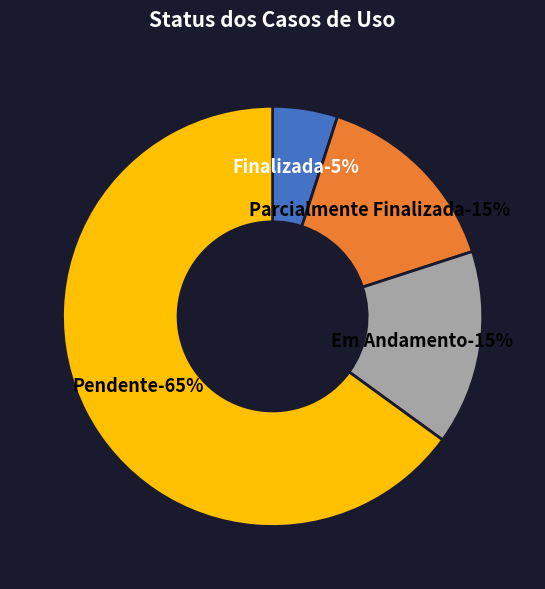

Rank the categories by value from highest to lowest.

Pendente, Parcialmente Finalizada, Em Andamento, Finalizada